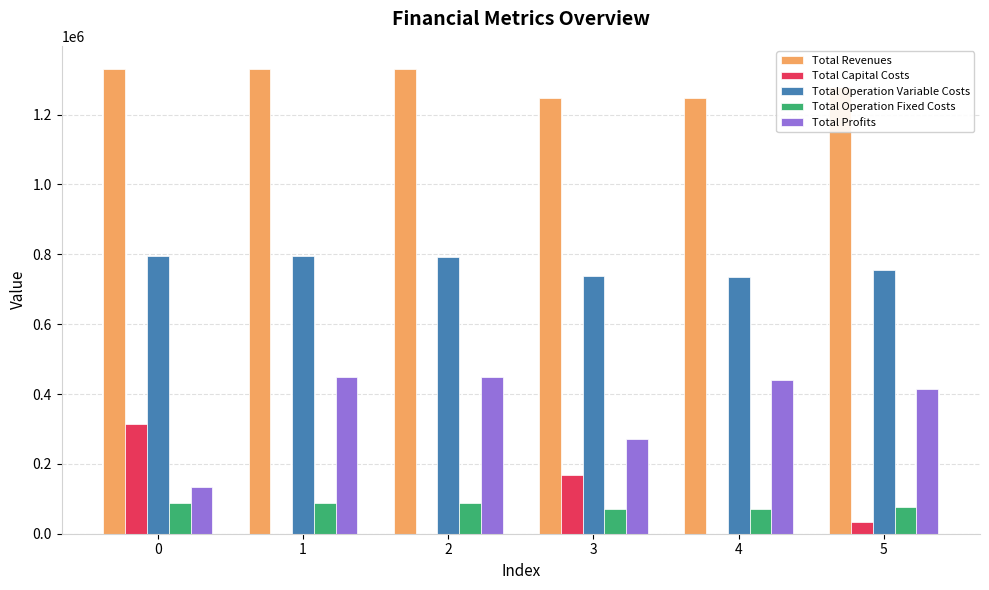

What is the sum of the Total Capital Costs values at 1 and 5?

34400.0